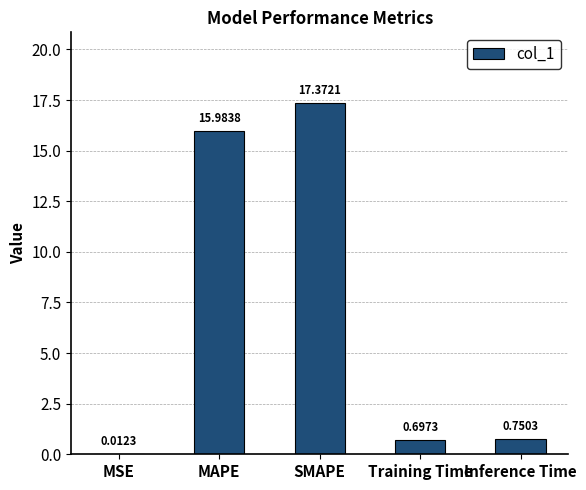

How many categories are shown in the chart?

5